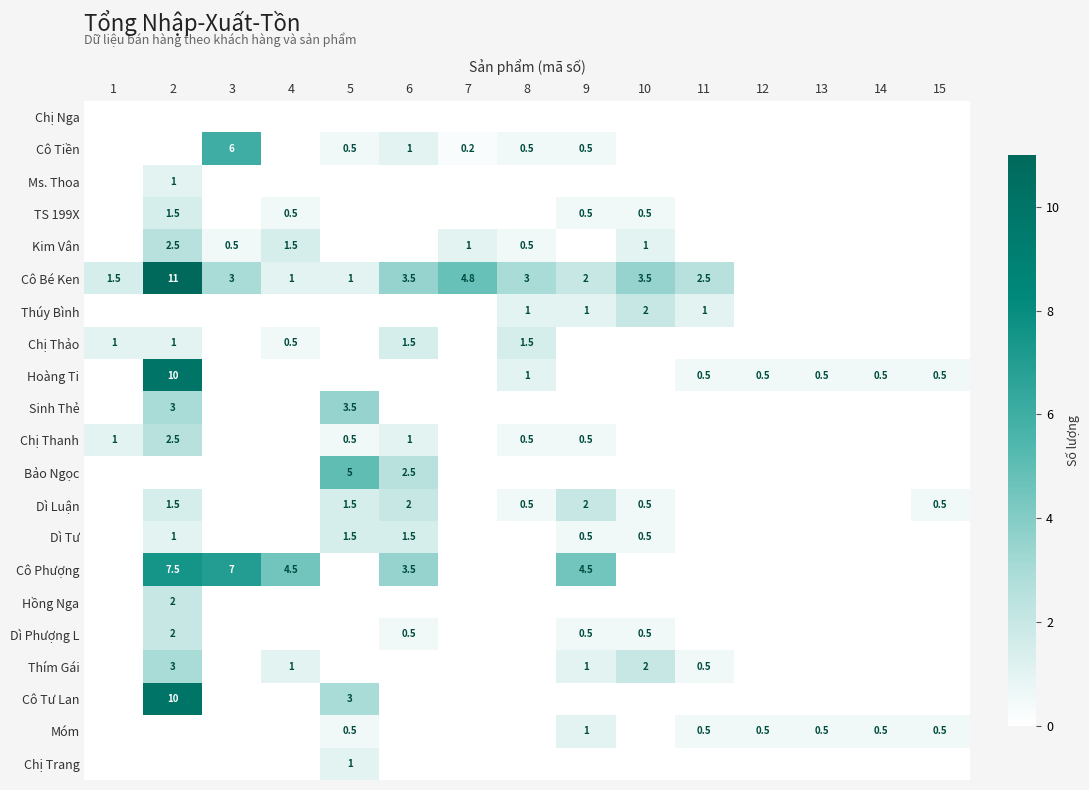

True or false: Kim Vân has a value of 0.5 at 3.

True